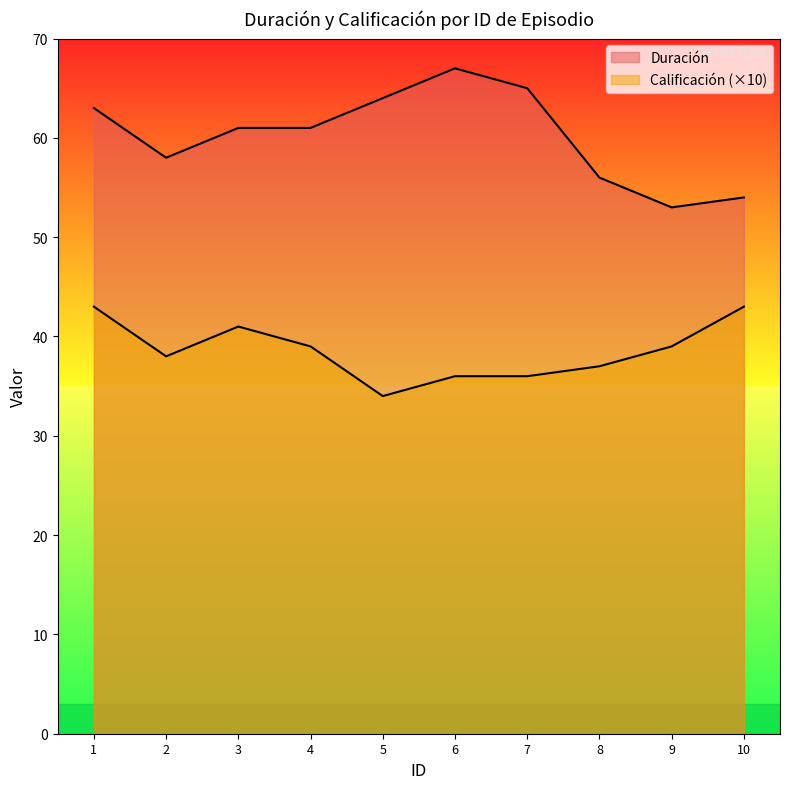

Between 7 and 2, which is larger?

7